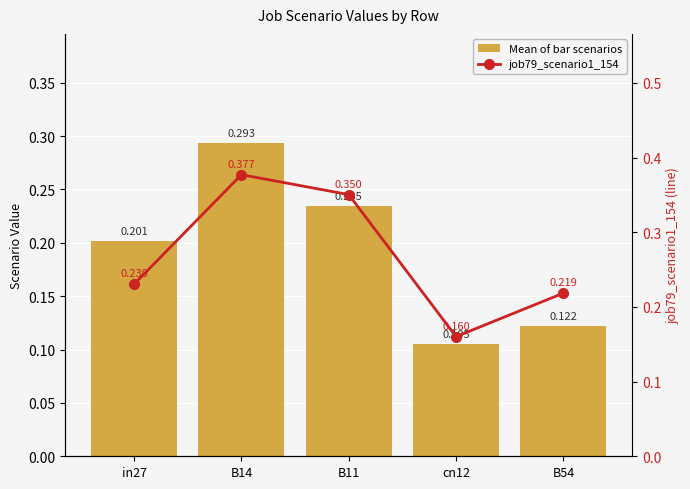

What is the greatest value displayed?

0.4